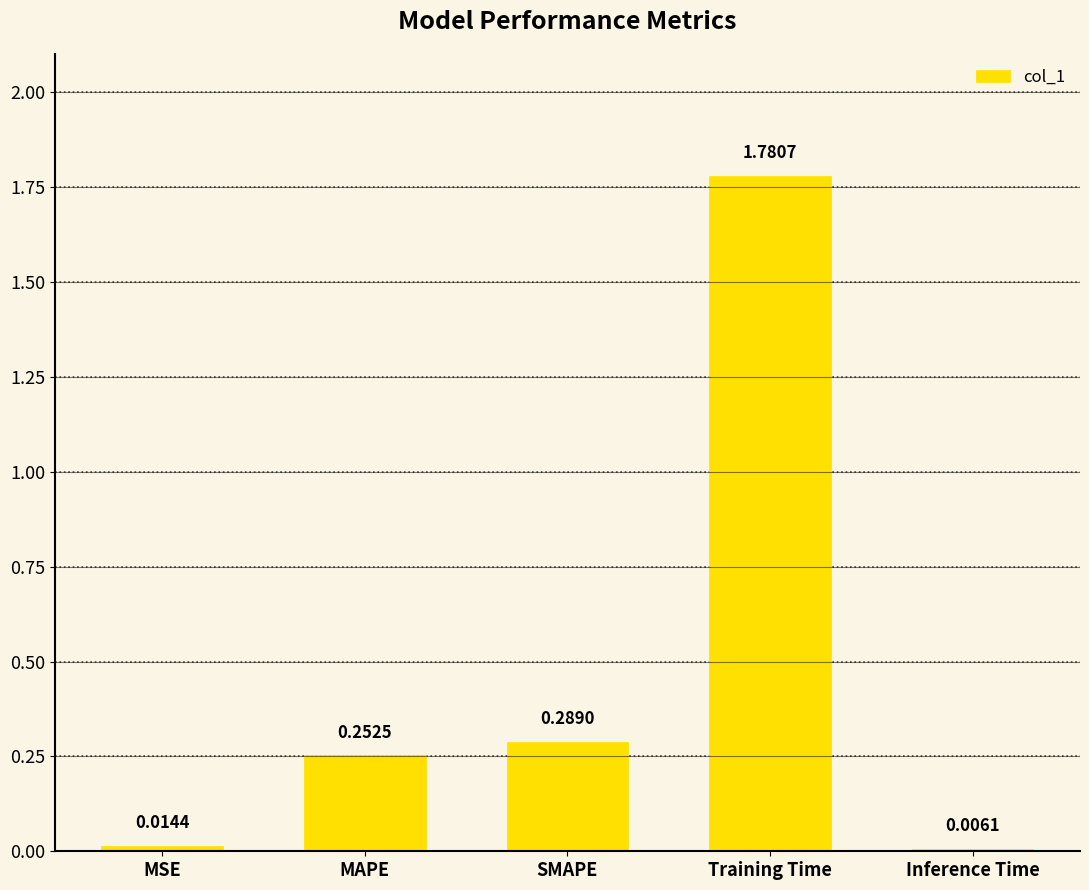

Which category has the highest value across all series?

Training Time